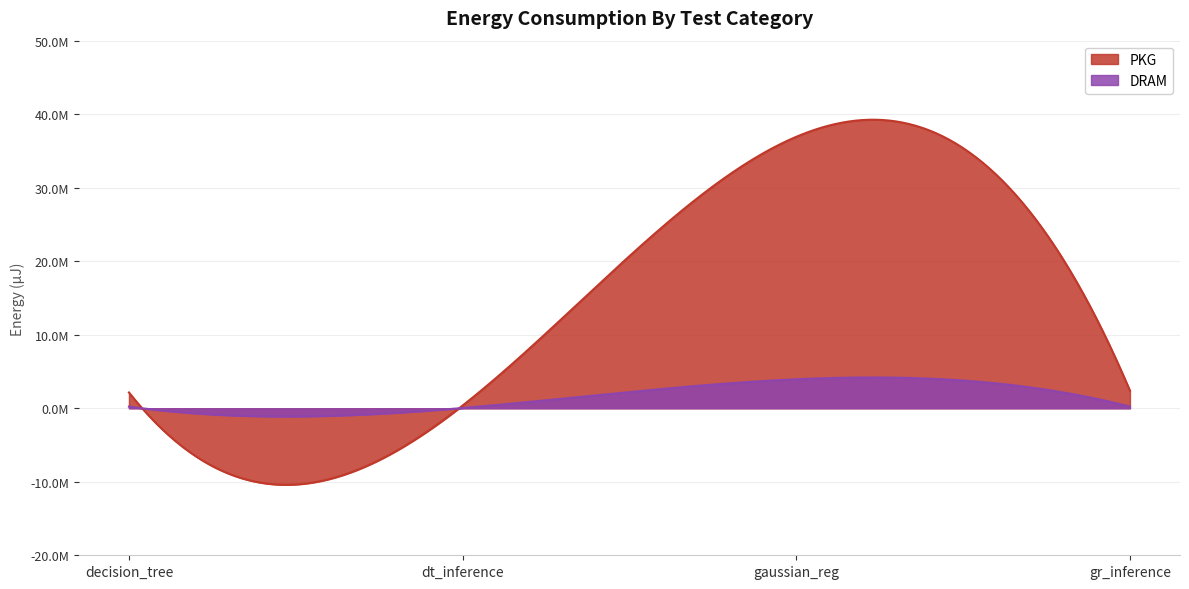

At which category does DRAM reach its first local peak?

test_gaussian_regression